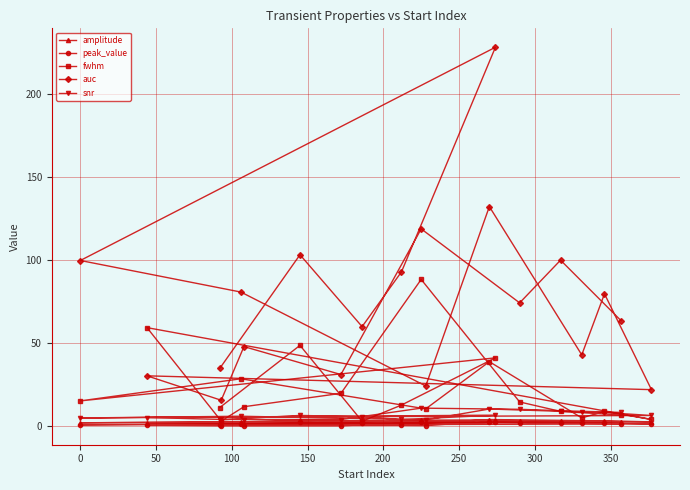

What is the greatest value displayed?

228.1